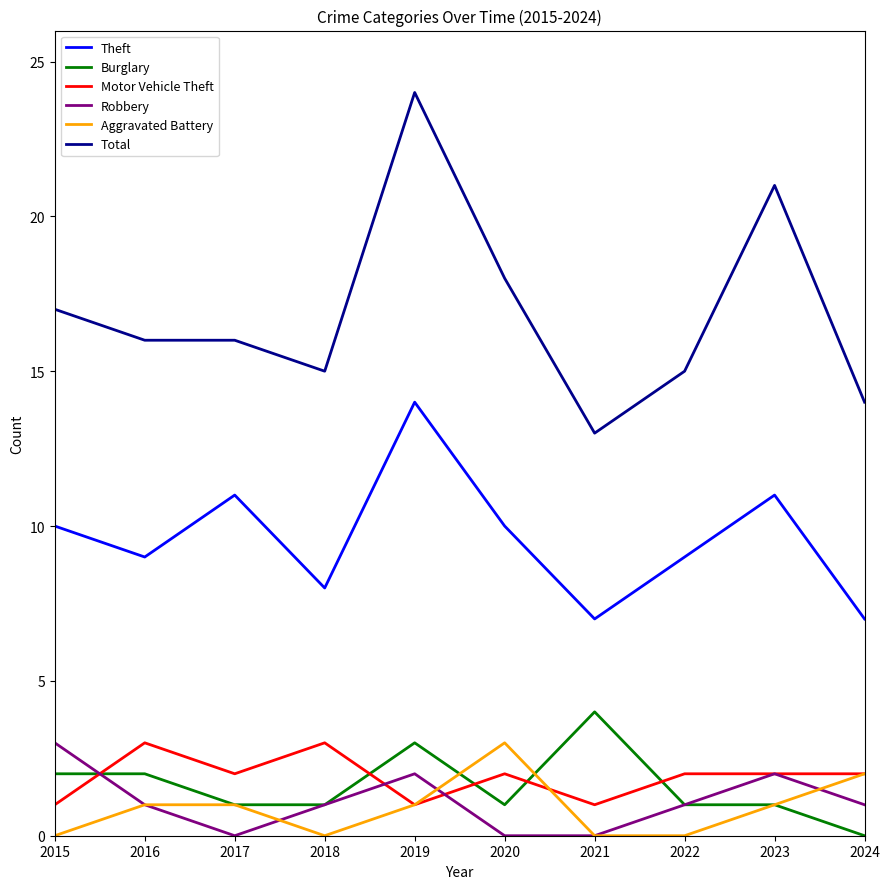

Which series has the largest total across all categories?

Total